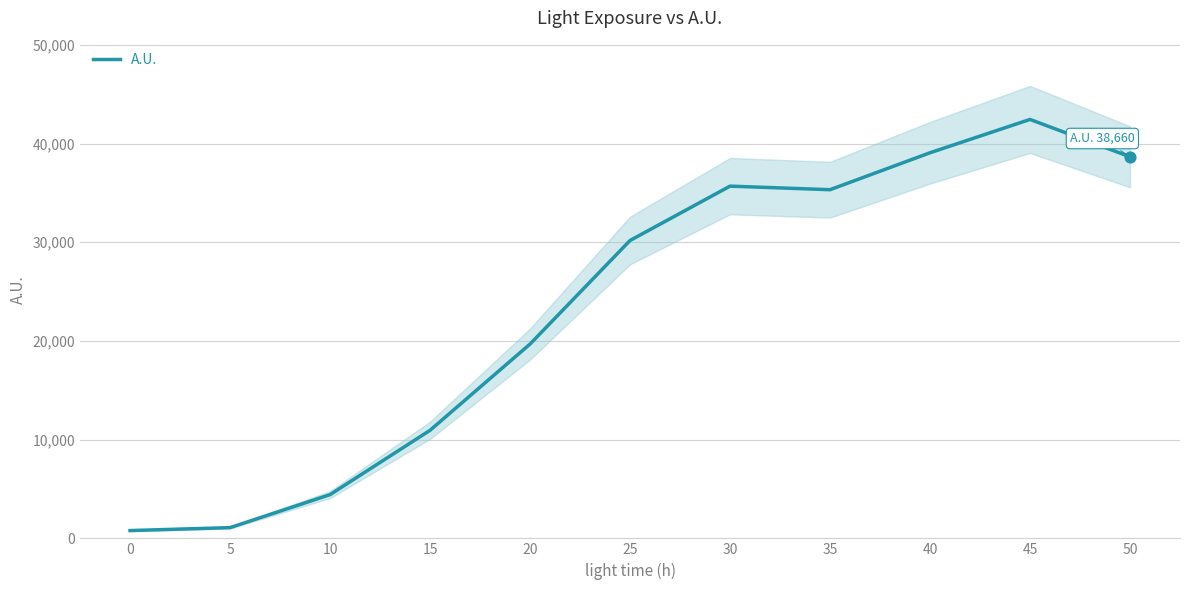

Approximately how many times larger is the value at 35 compared to 30?

1.0